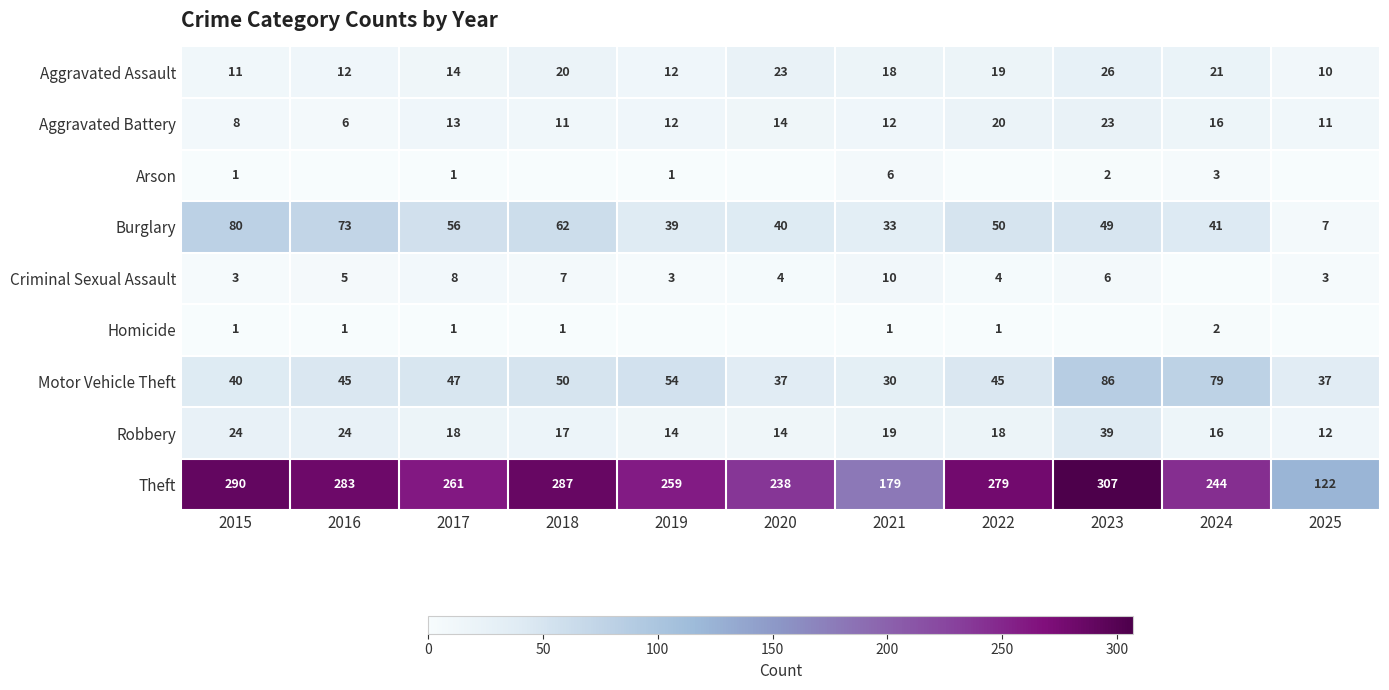

What value does the Burglary series have at 2022, to the nearest 10?

50